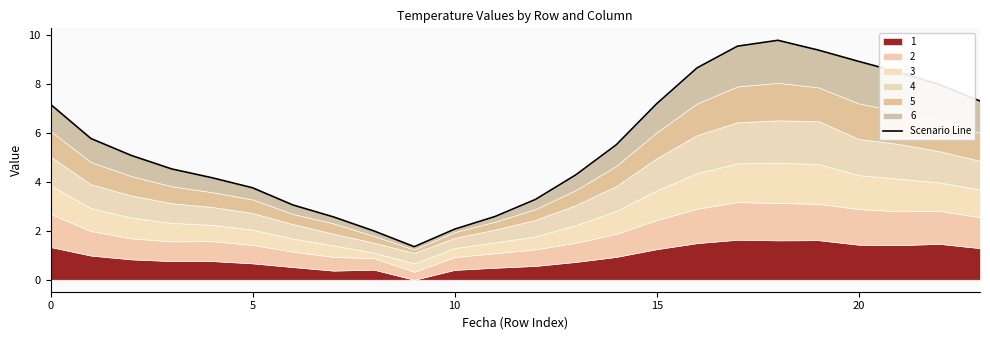

Count the number of categories in the chart.

24